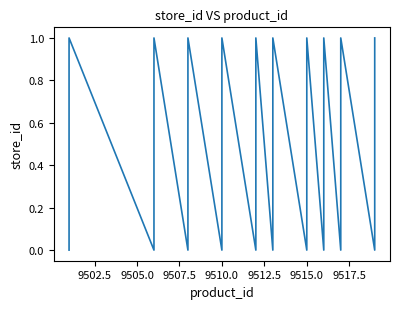

How many points are lower than both their immediate neighbors (excluding endpoints)?

9